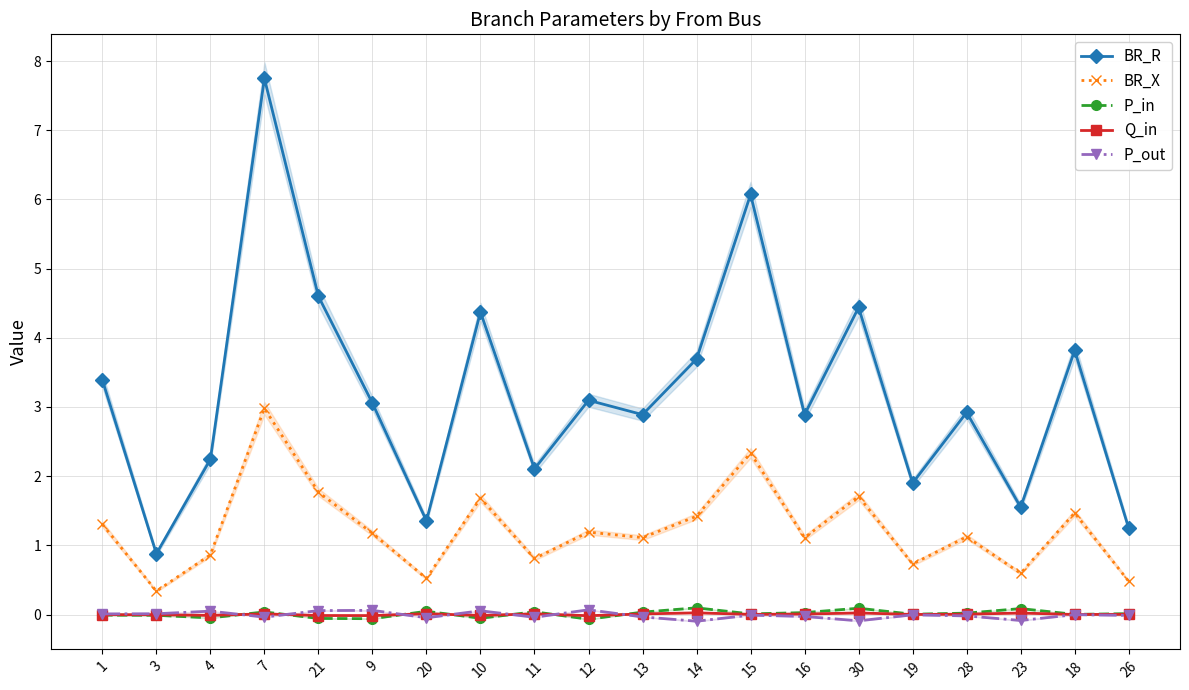

How many values in the BR_X series are below 1?

7